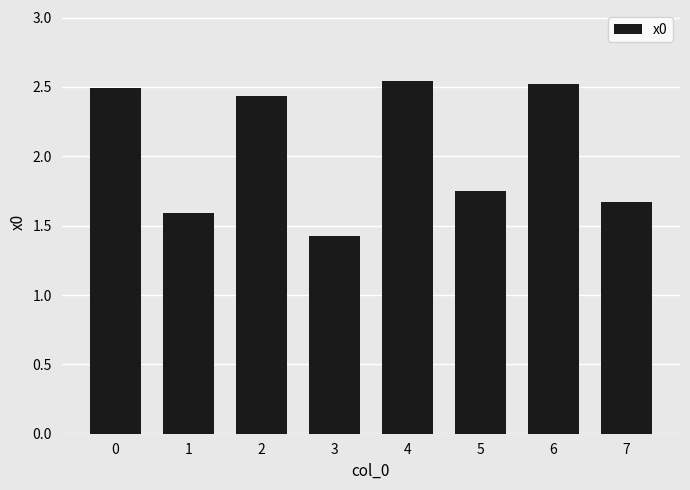

What is the sum of all values?

16.4